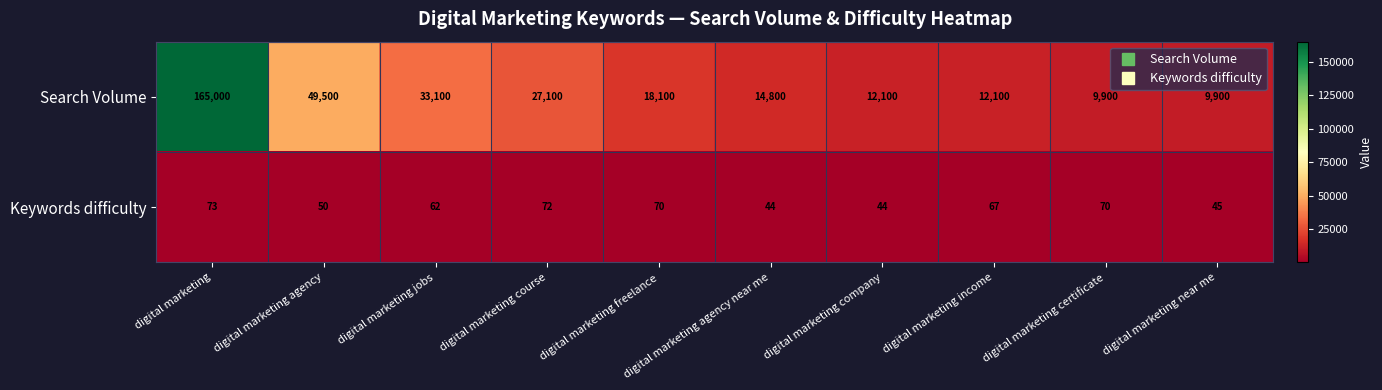

What is the maximum value shown in the chart?

165000